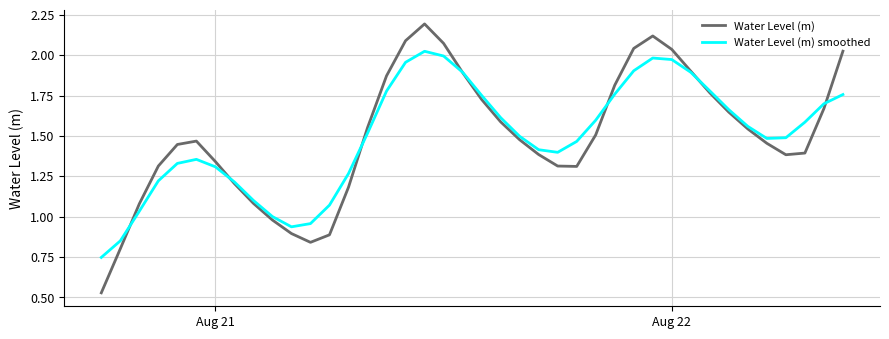

Which series has the widest spread of values?

Water Level (m)